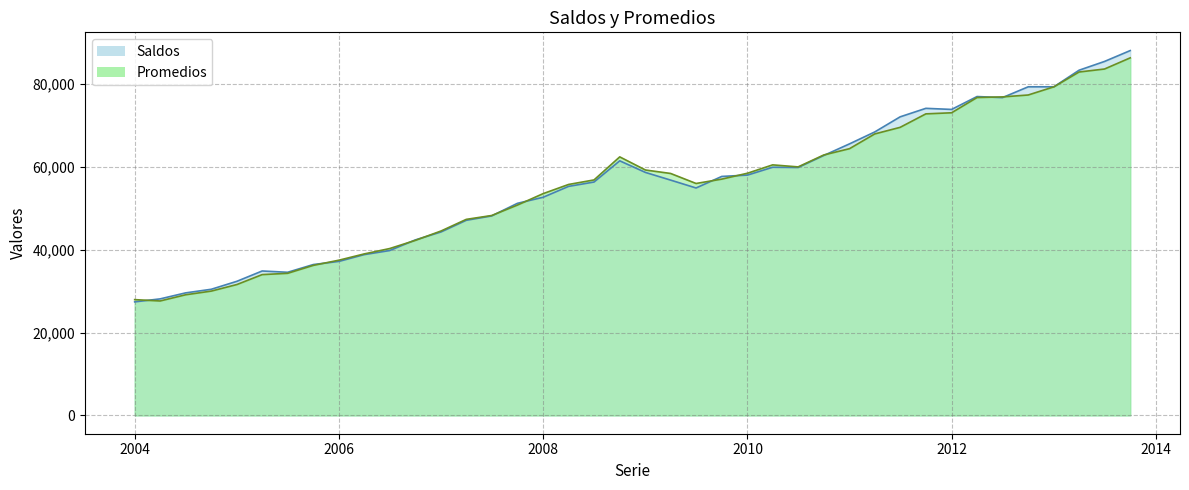

True or false: Promedios has more than 0 interior local peaks.

True